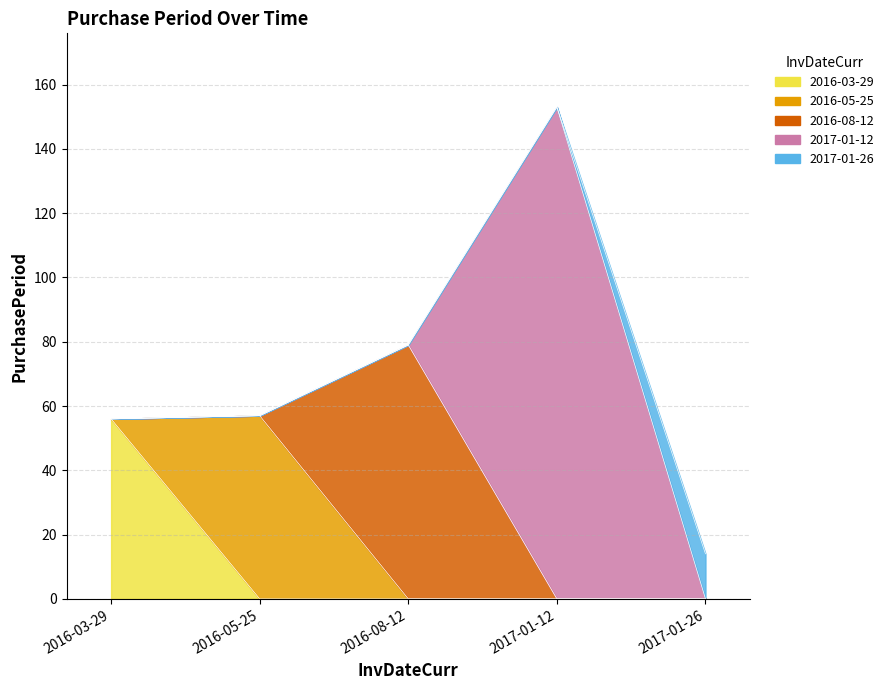

How many lines are shown in the chart?

1